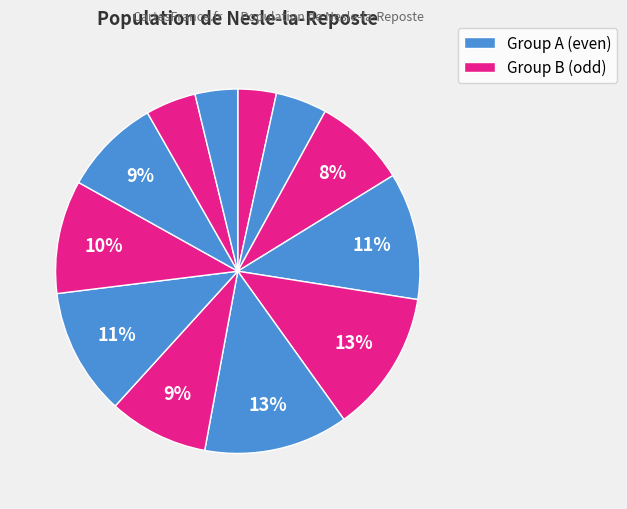

Count the number of slices in the pie.

12